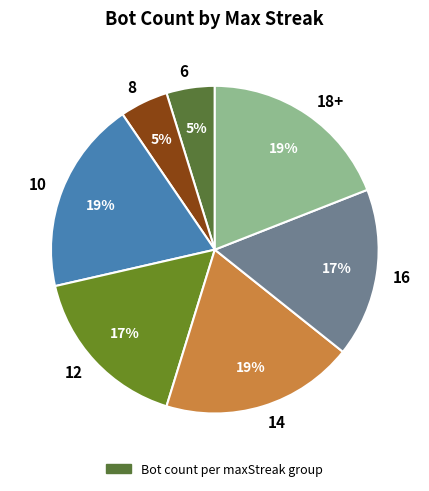

Is 12 the majority of the pie?

No